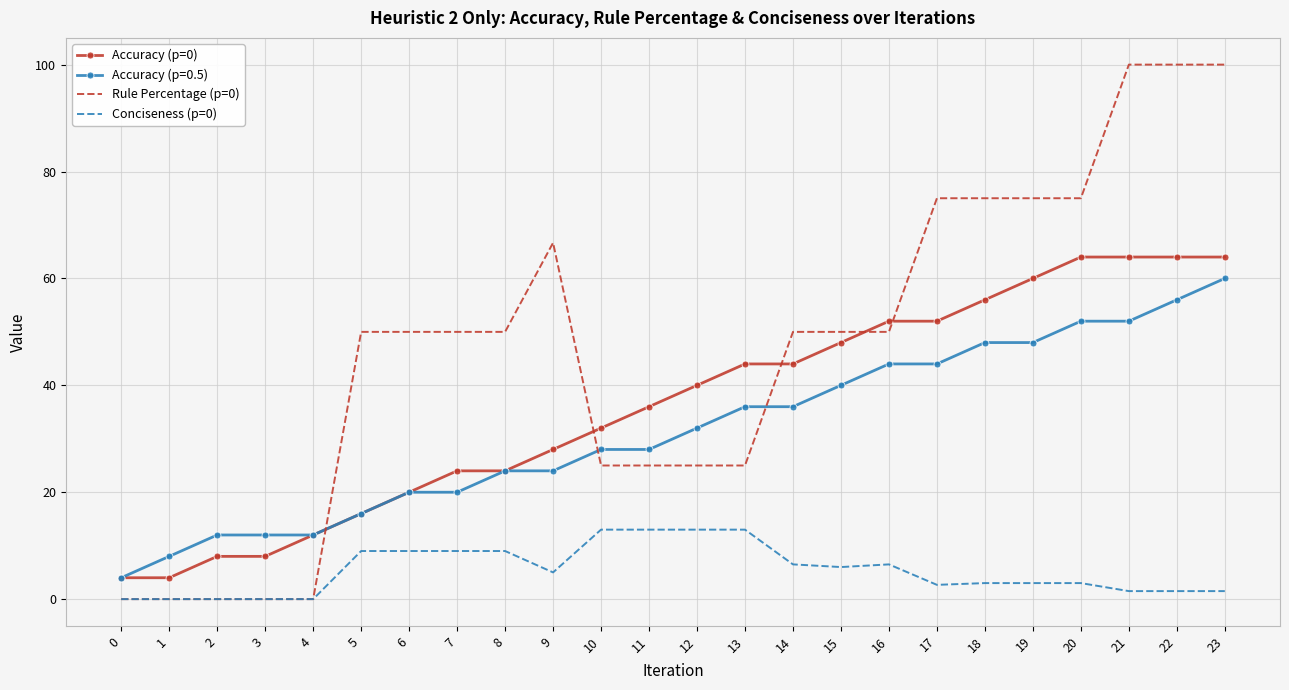

True or false: Accuracy (p=0.5) has a value of 12.0 at 3.

True